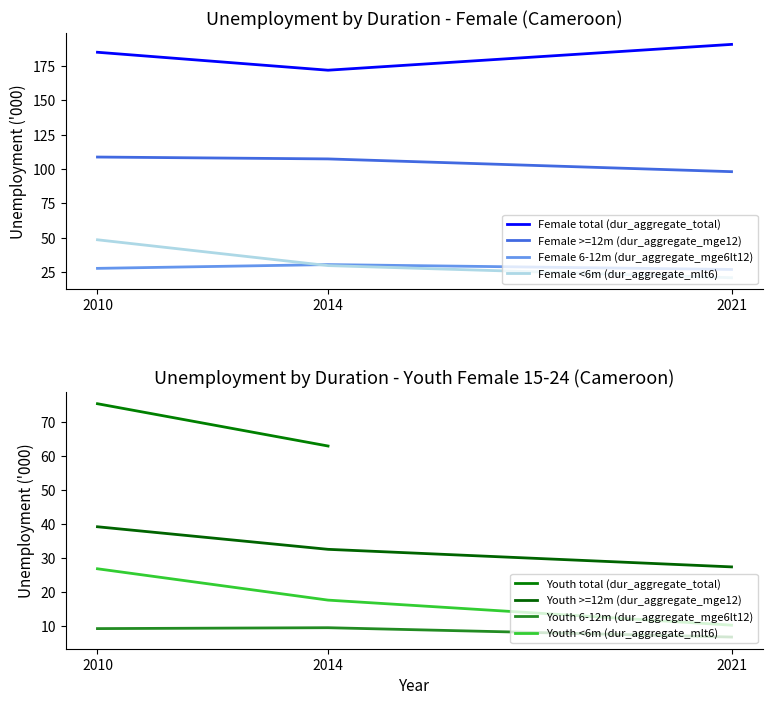

Which series has the largest total across all categories?

Female total (dur_aggregate_total)